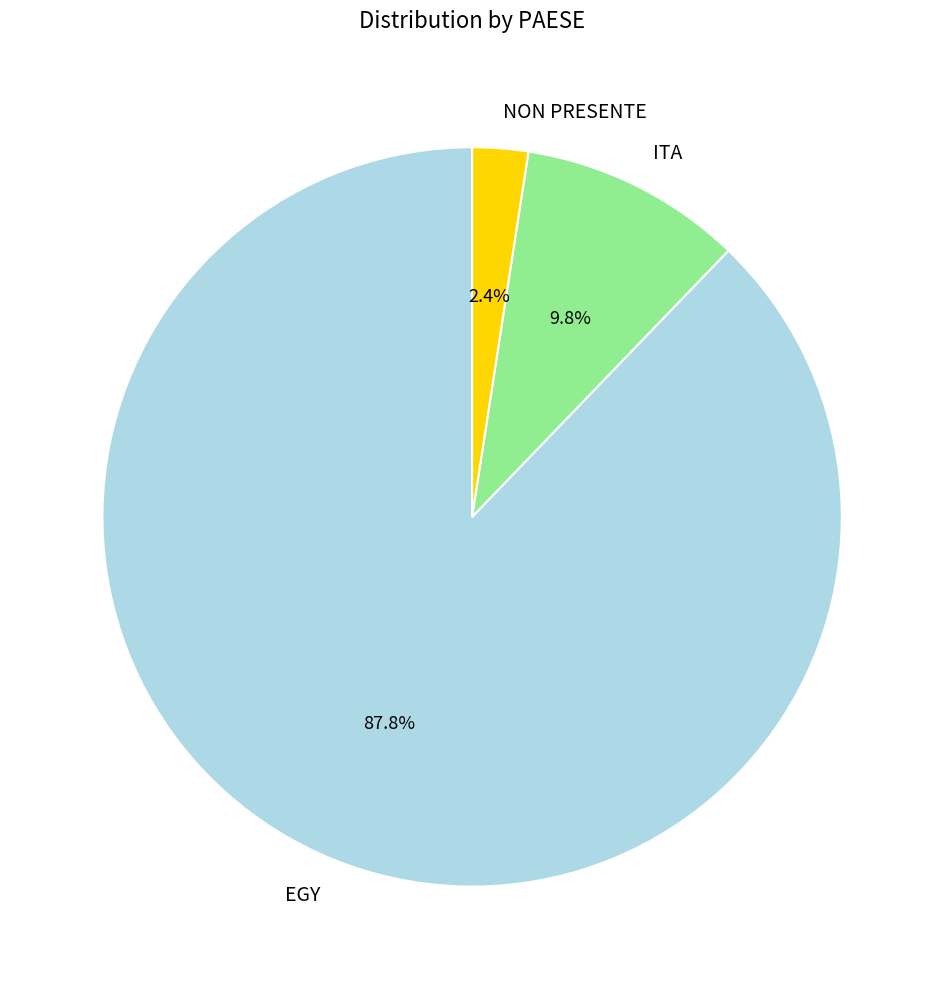

To the nearest percent, what is the difference between the EGY and ITA slice percentages?

78%